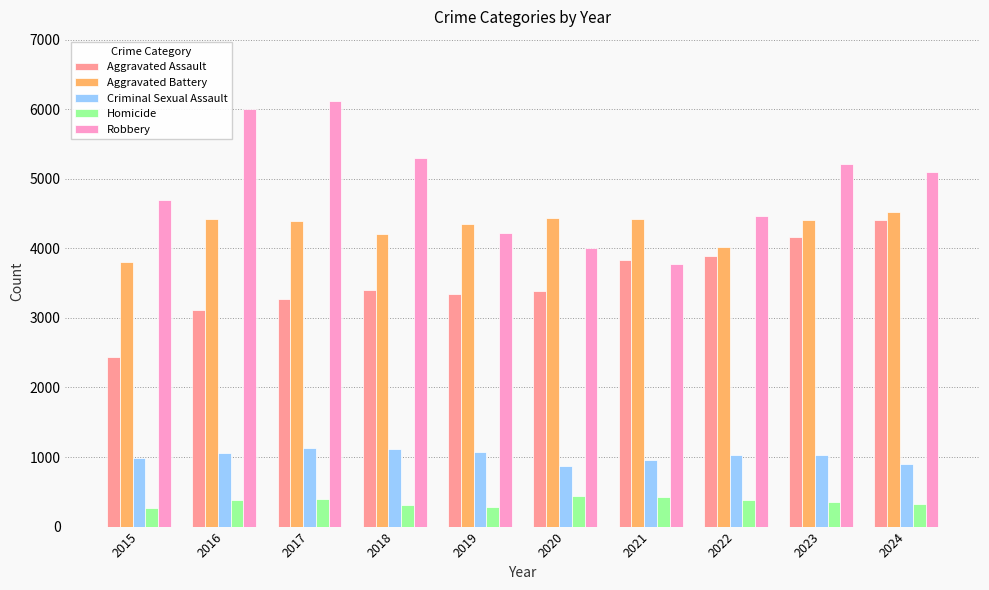

How many data points in Homicide are less than 380?

5